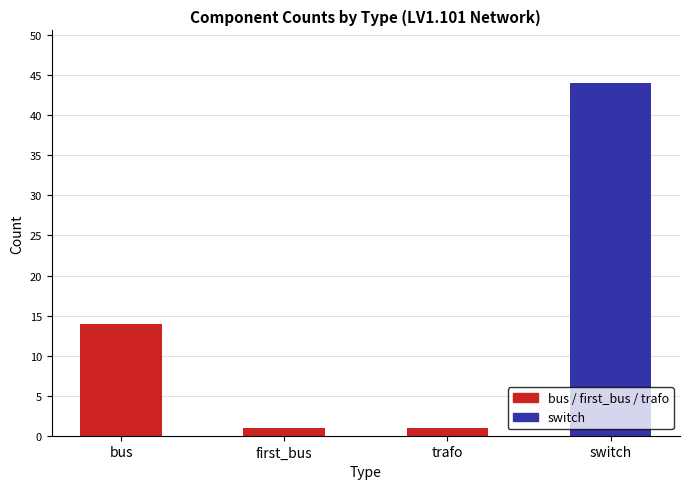

Reading left to right, extract all data points from this chart.

14	1	1	44